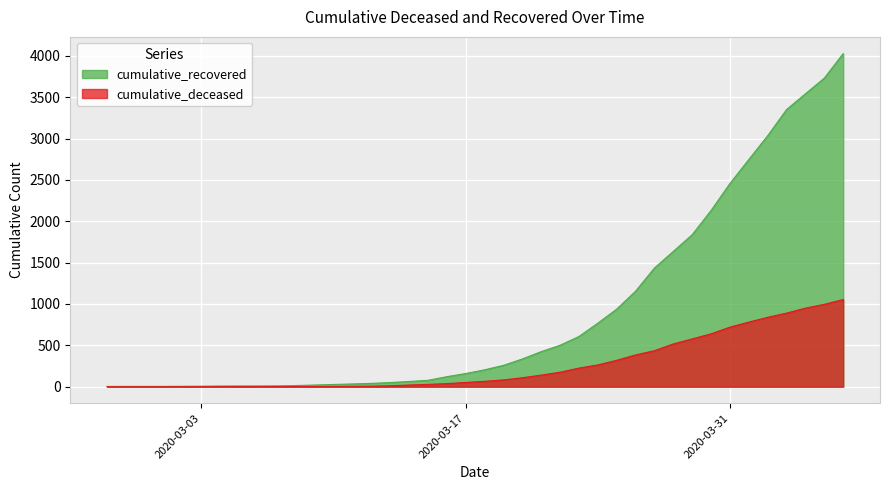

What position from the right is 2020-03-20?

18